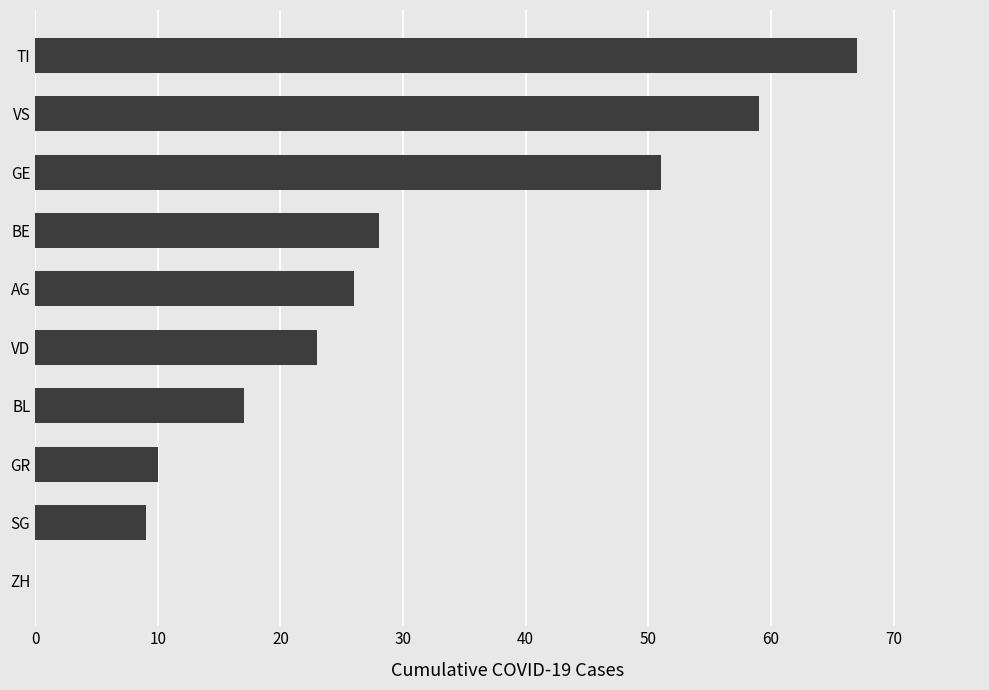

Where is the data nearest to the value 33?

BE